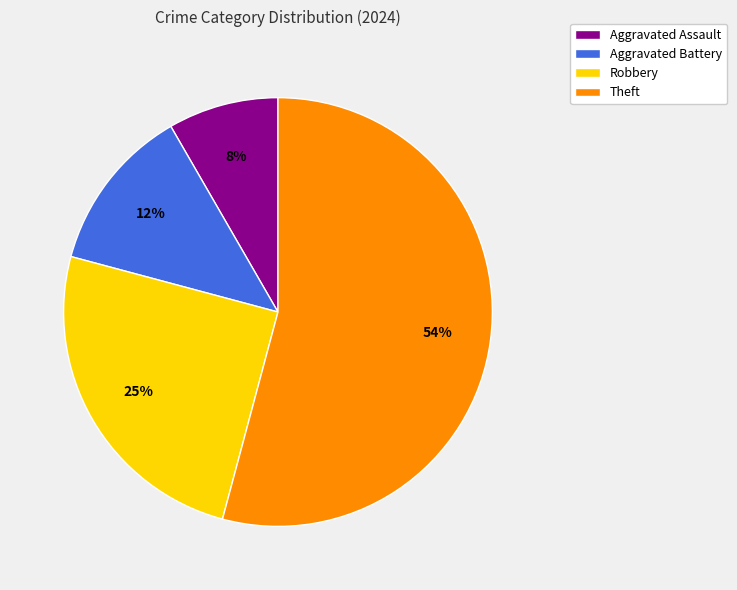

Is there a majority slice in this chart?

Yes